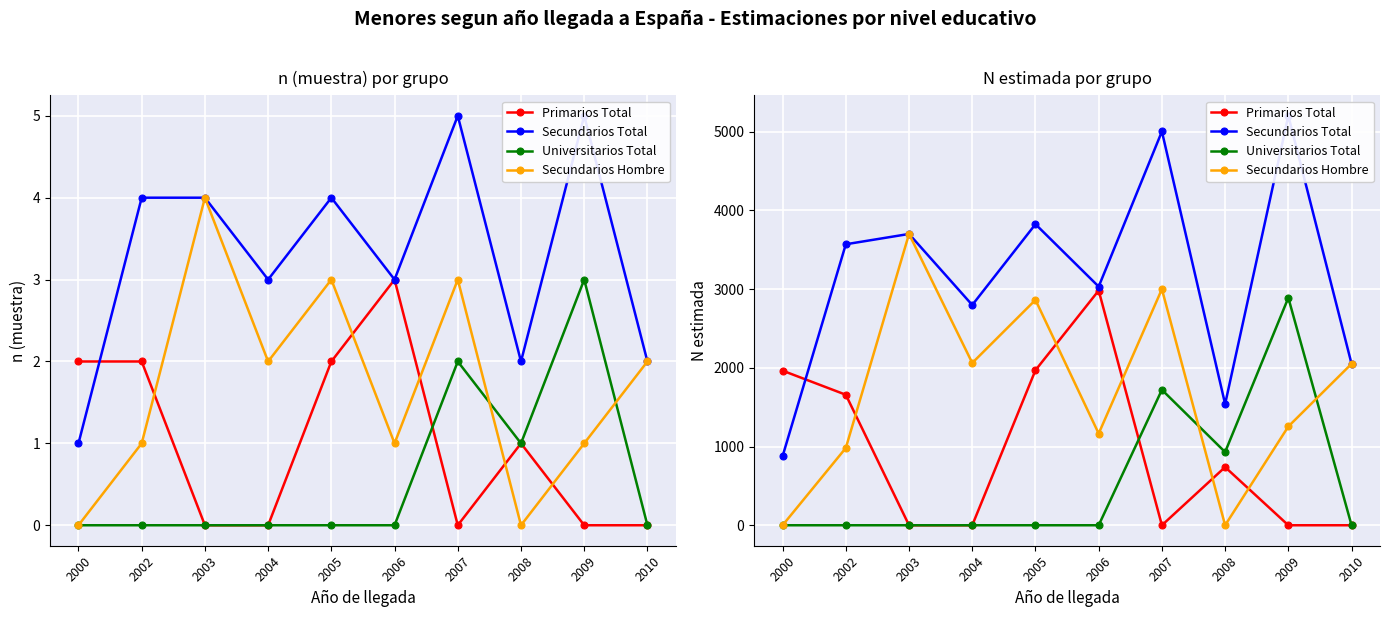

How many values in the Primarios Total series exceed 739?

4